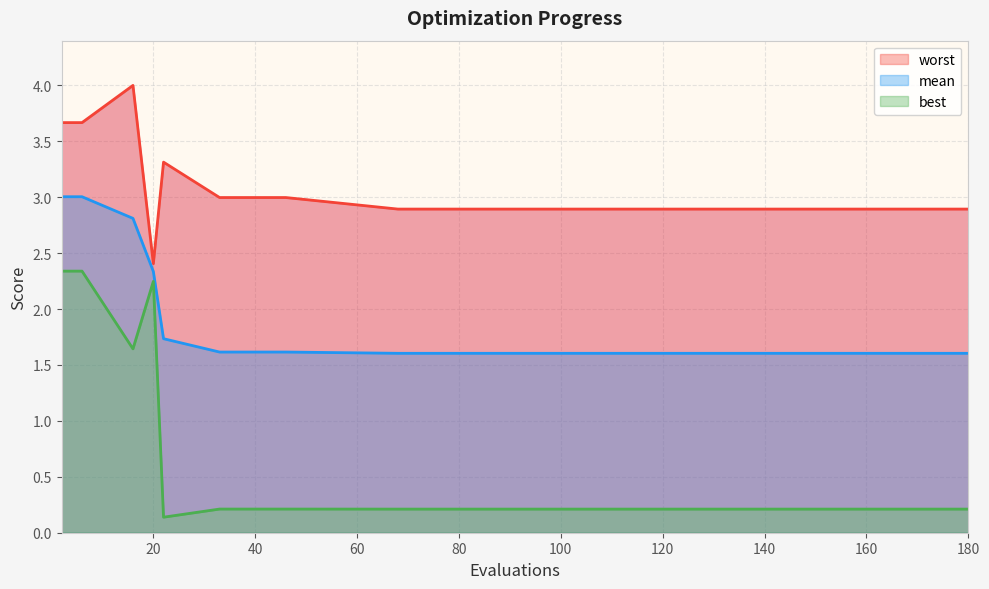

What is the difference between the highest and lowest values at 180?

2.7